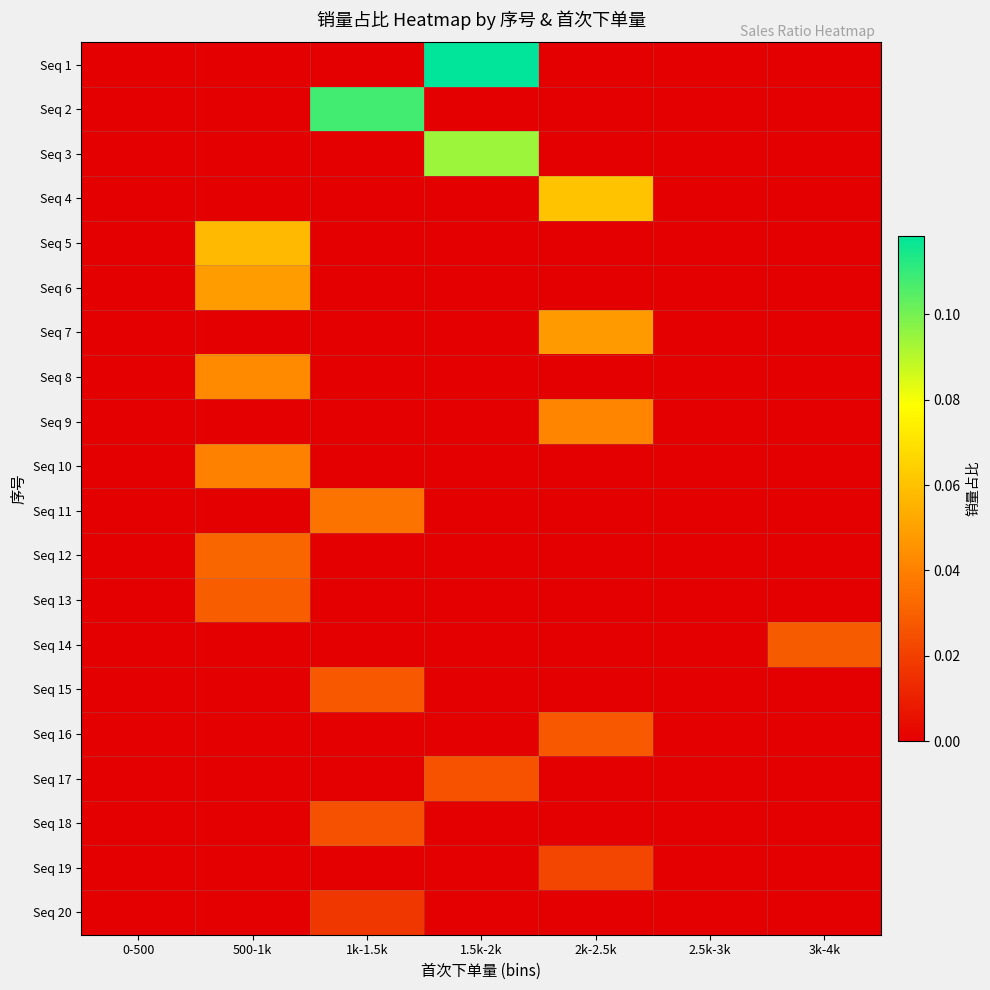

Which series has the largest range (max minus min)?

Seq 1